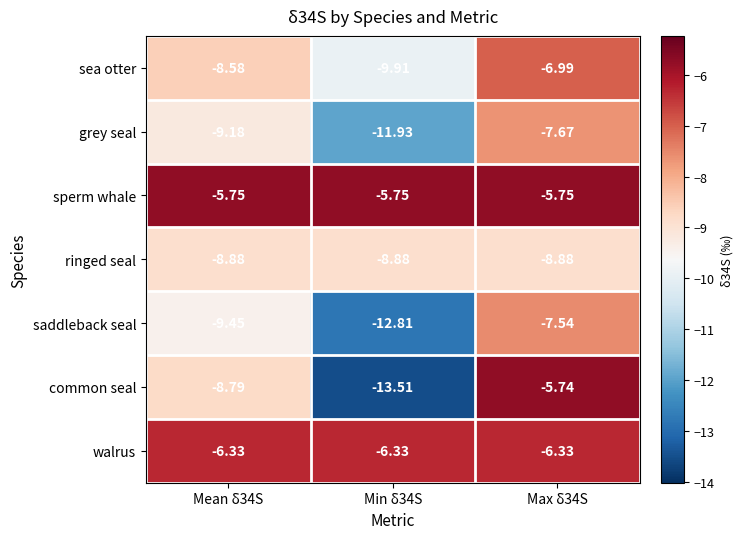

Rank the series by their maximum value, from highest to lowest.

common seal, sperm whale, walrus, sea otter, saddleback seal, grey seal, ringed seal